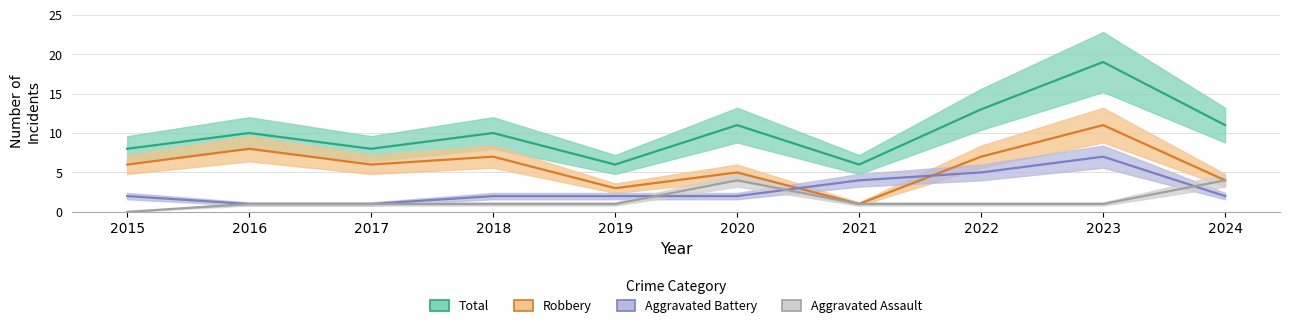

At which category is the sum across all series the highest?

2023